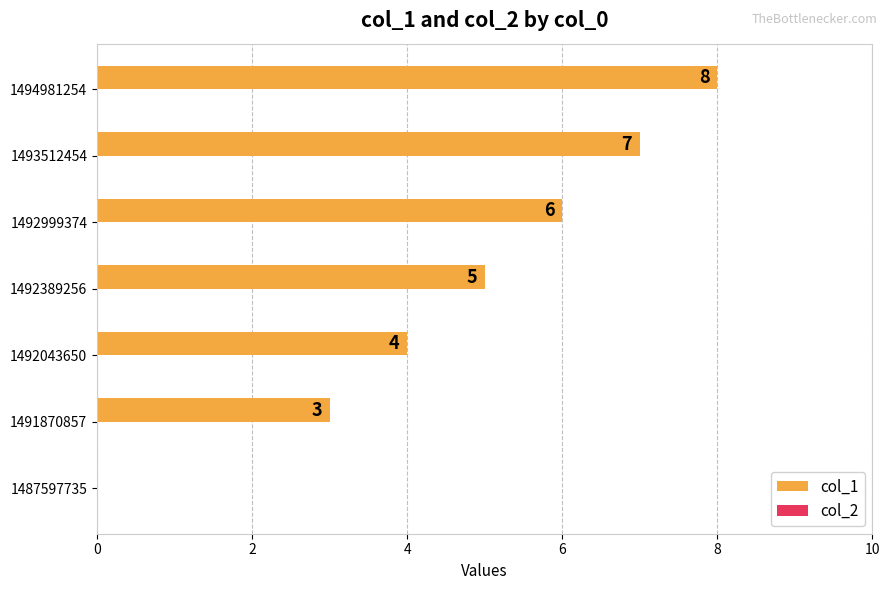

The chart shows a value of -3 at 1487597735. True or false?

False